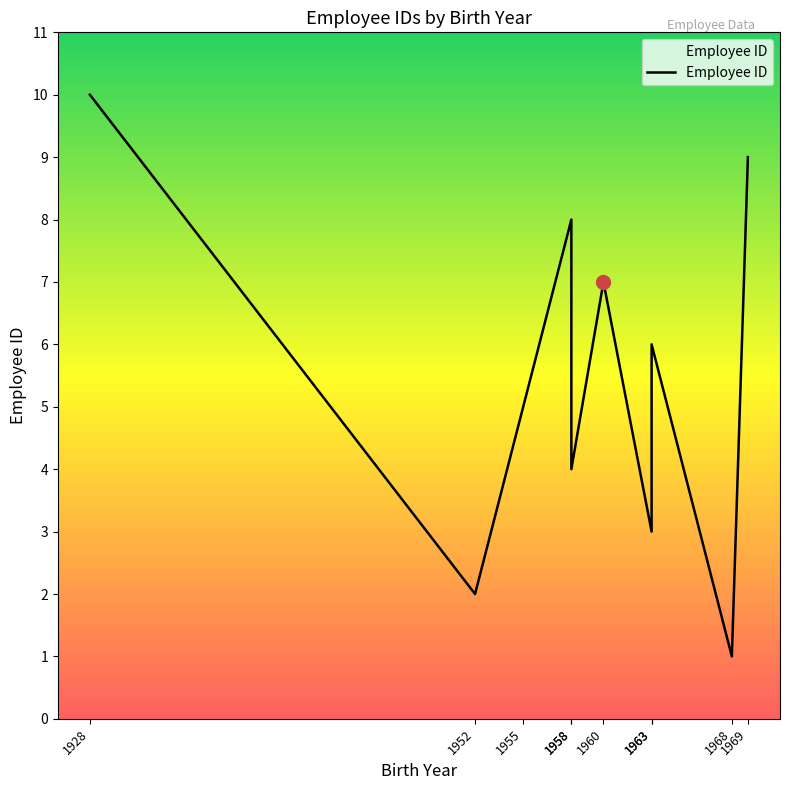

Reading left to right, transcribe all the data shown in this chart.

1928=10	1952=2	1955=5	1958=8	1958=4	1960=7	1963=3	1963=6	1968=1	1969=9